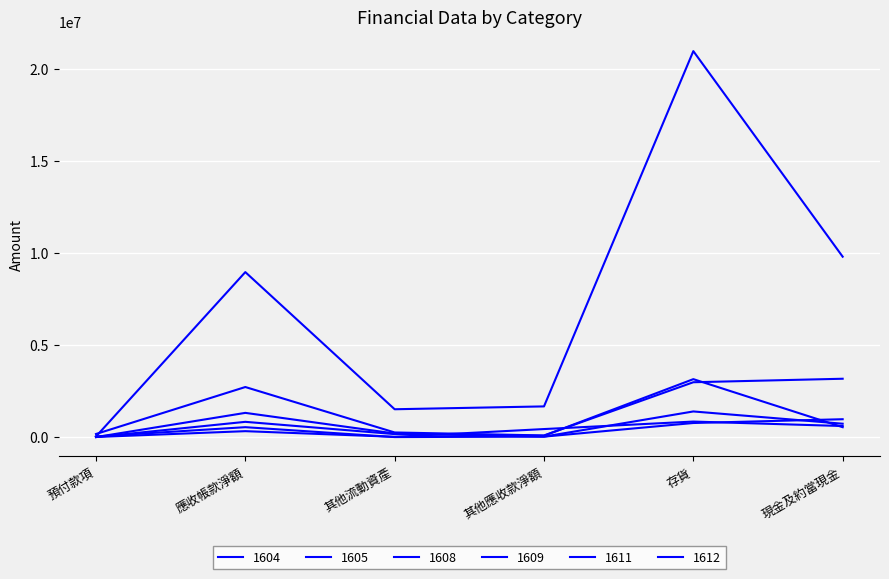

True or false: 1608 and 1611 intersect in this chart.

True